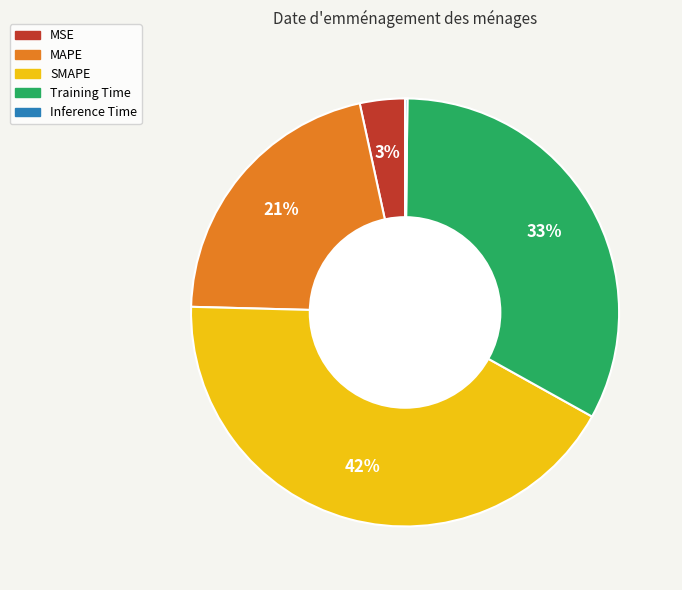

Which slice is the largest?

SMAPE